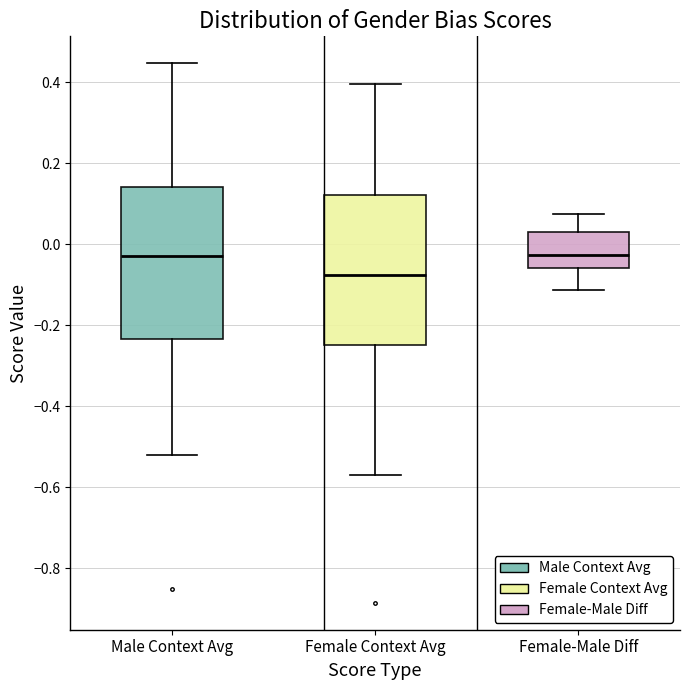

Which box has the lowest median line?

Female Context Avg